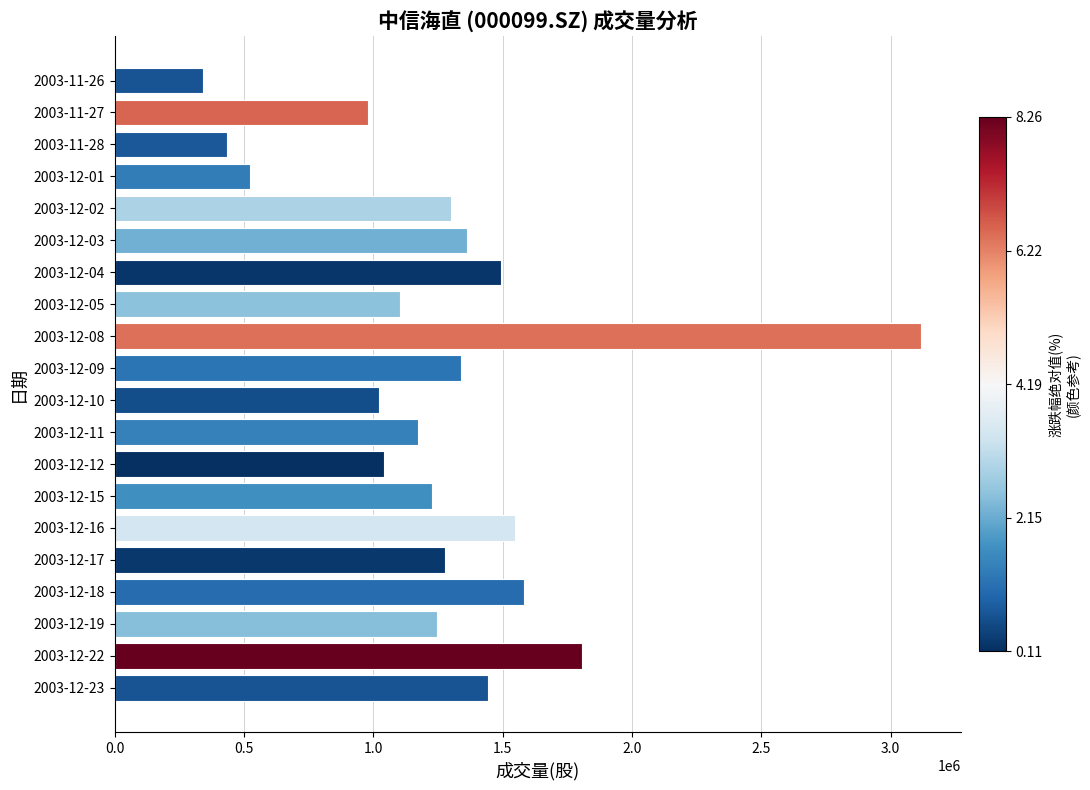

Are the bars horizontal?

Yes